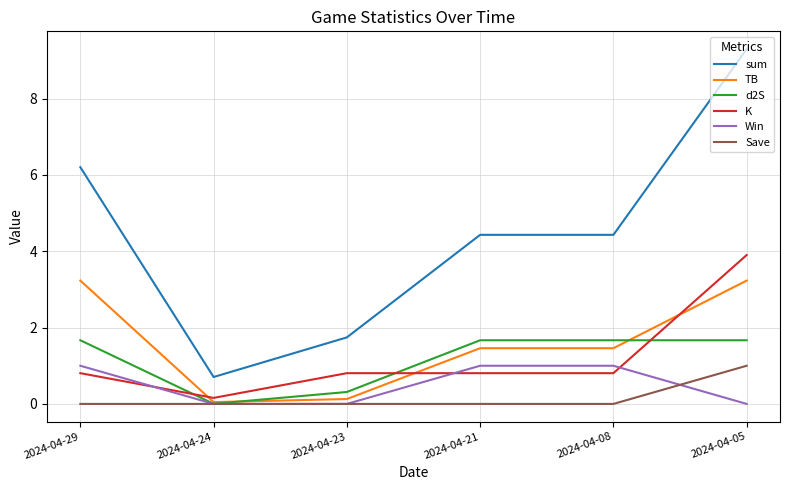

What is the maximum value for Win?

1.0